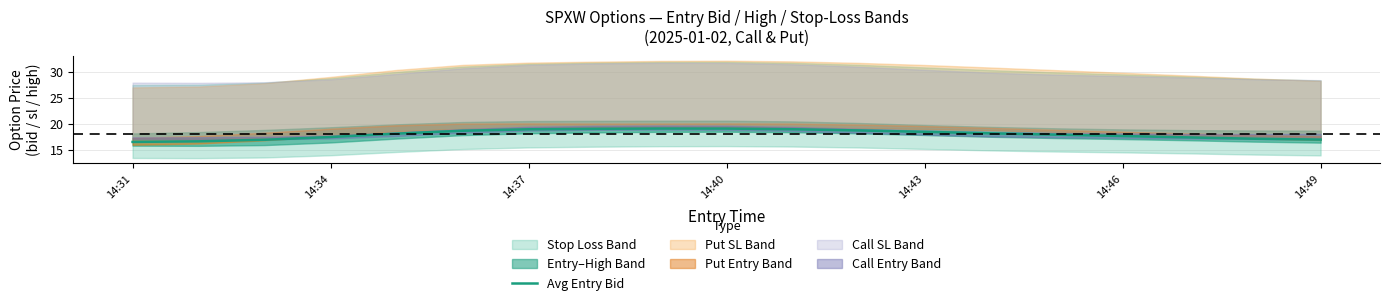

The Avg Entry Bid series shows 16.5 at 14:31. True or false?

True